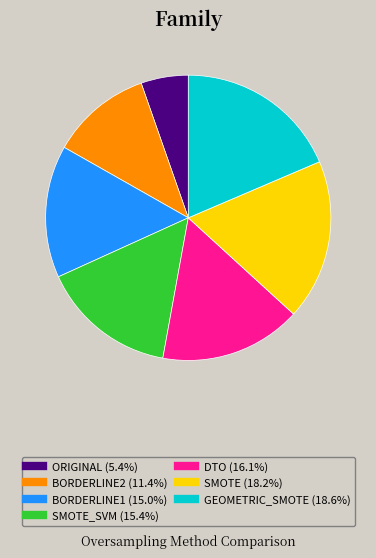

Does any single category account for the majority?

No